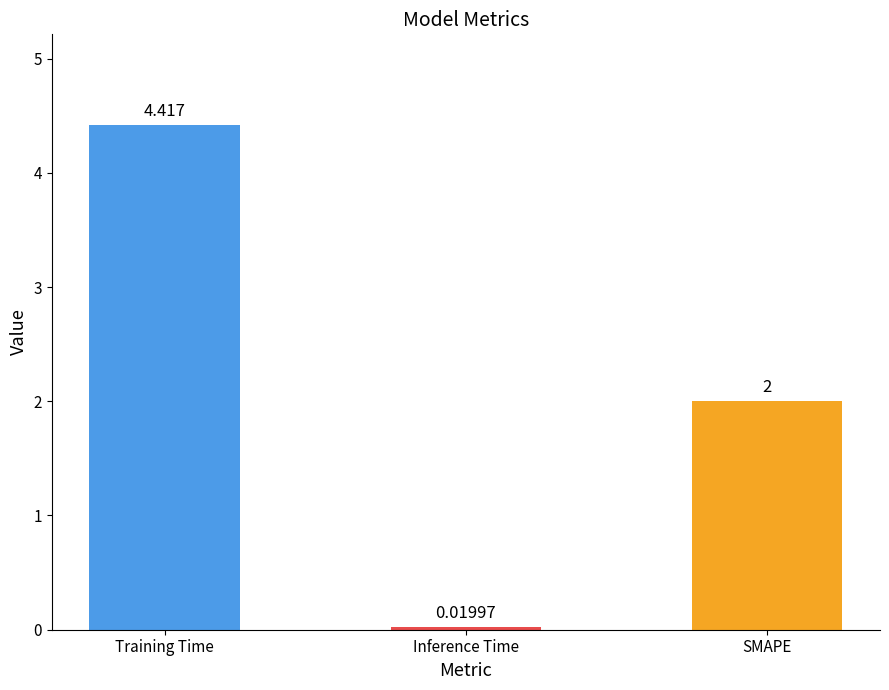

What value does the data have at SMAPE?

2.0